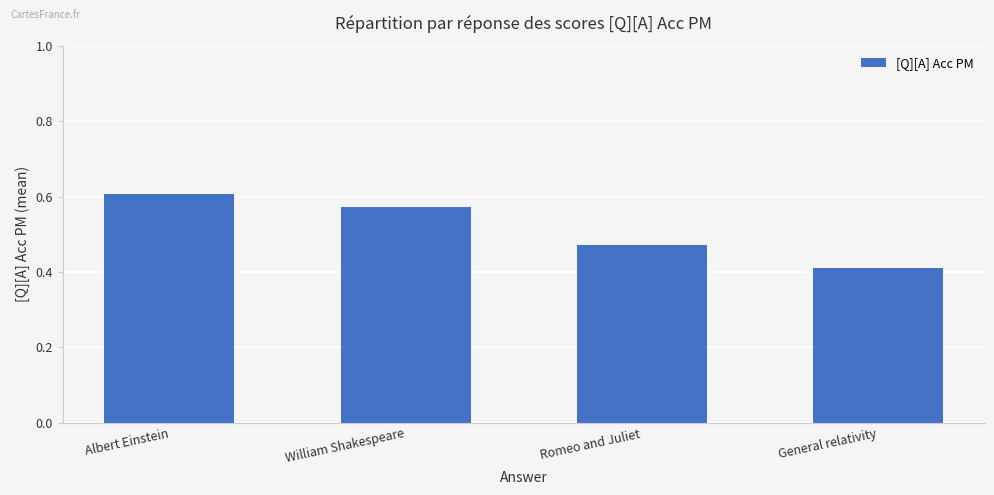

Which label corresponds to the largest value in the chart?

Albert Einstein